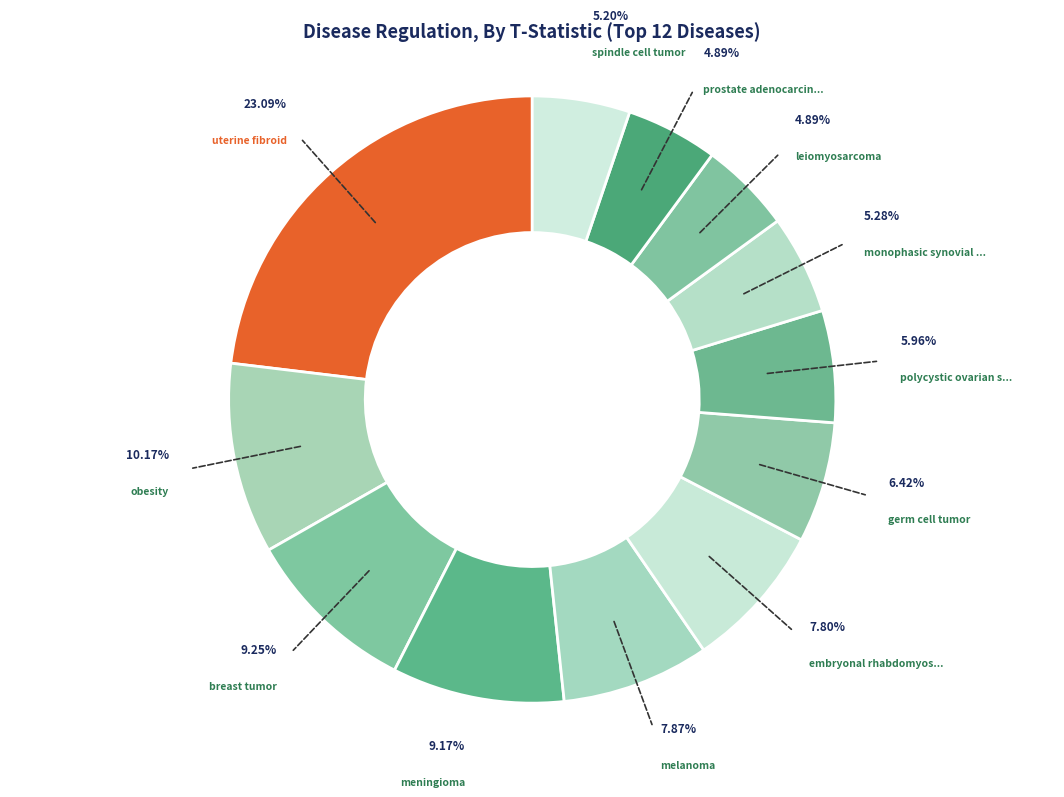

What is the largest slice in the pie chart?

uterine fibroid